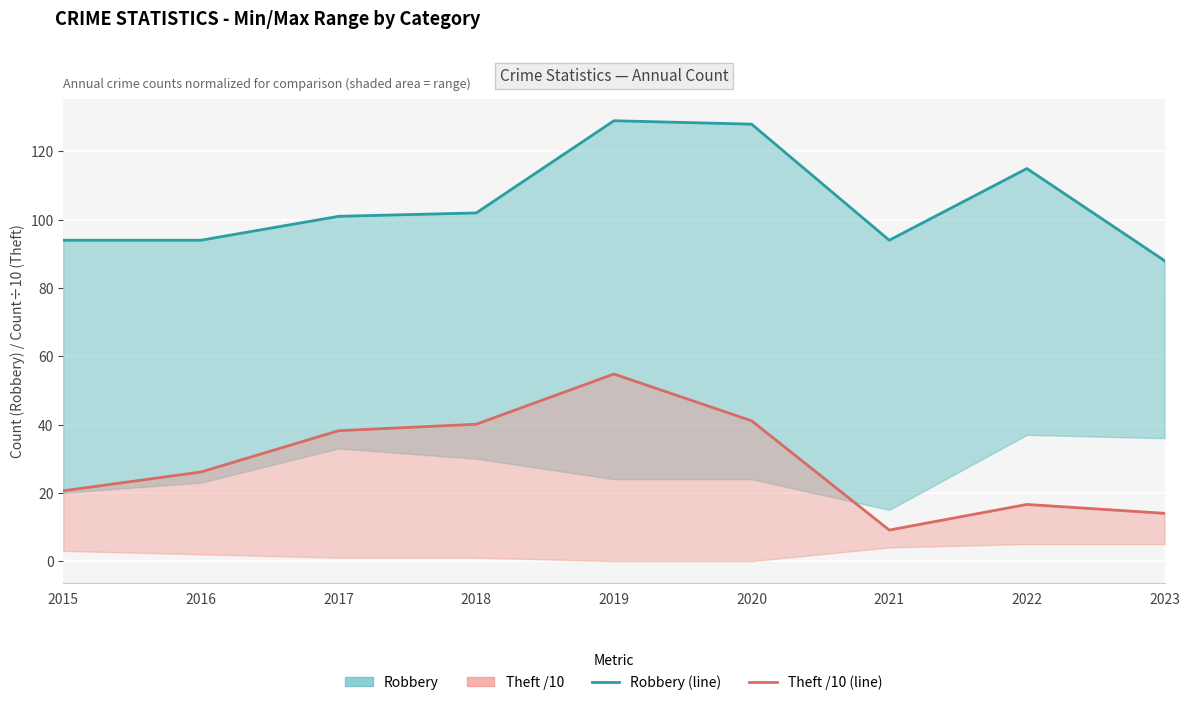

At which label is Robbery (per year) closest to 108?

2018